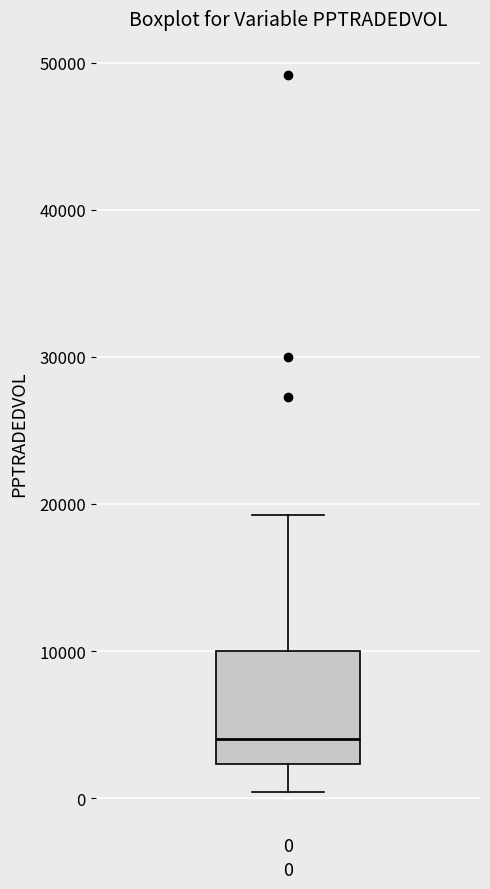

Where does the lower whisker of the box at x = 0 end on the y-axis? The values are not printed on the chart, so give them approximately, as read against the axis.

0